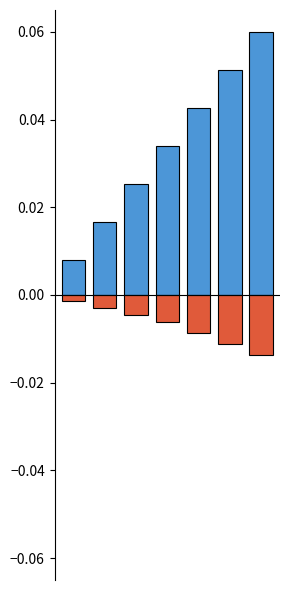

Reading left to right, extract all data points from this chart.

CH: 0.0	0.0	0.0	0.0	0.0	0.1	0.1
BL+BS+SZ+TG+ZG: -0.0	-0.0	-0.0	-0.0	-0.0	-0.0	-0.0